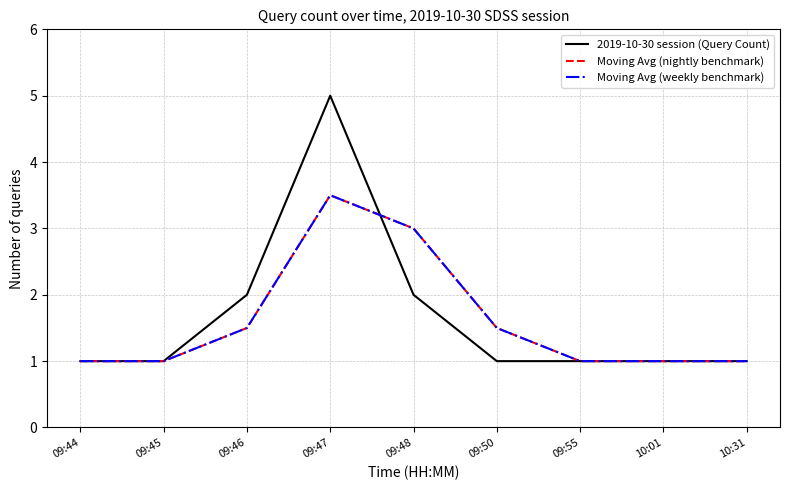

Is it true that 2019-10-30 session (Query Count) equals 2.0 at 09:48?

True